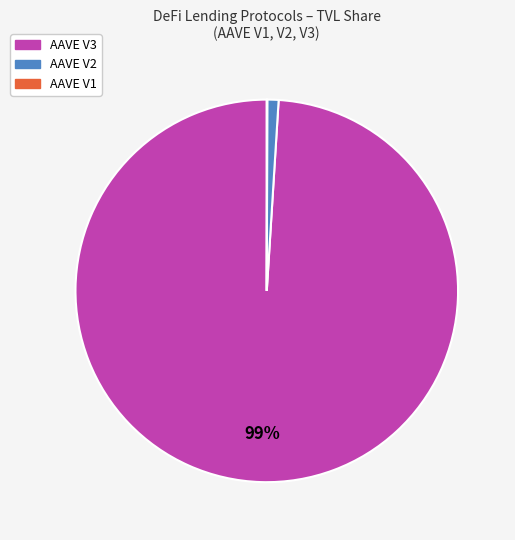

Does any single category account for the majority?

Yes